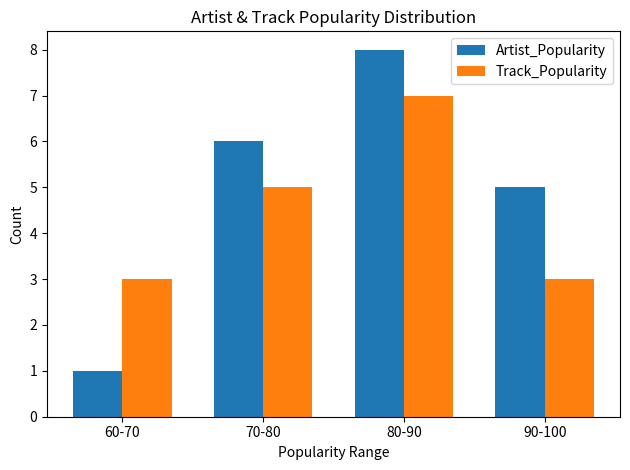

Which category has the highest value across all series?

80-90